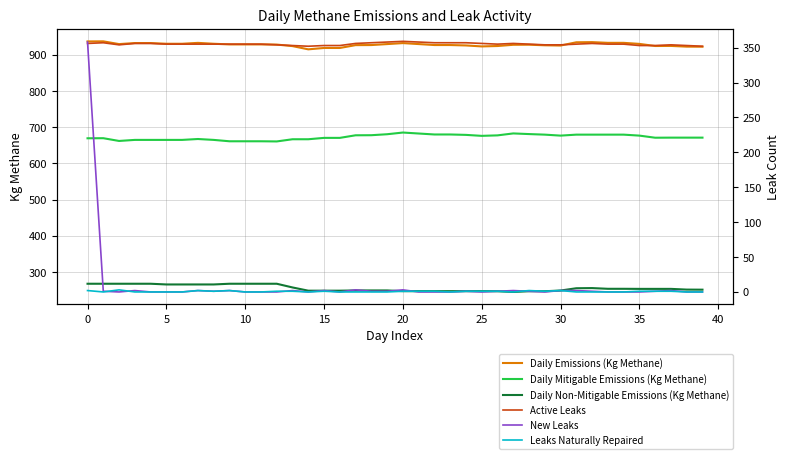

True or false: Daily Mitigable Emissions (Kg Methane) and Active Leaks intersect in this chart.

False